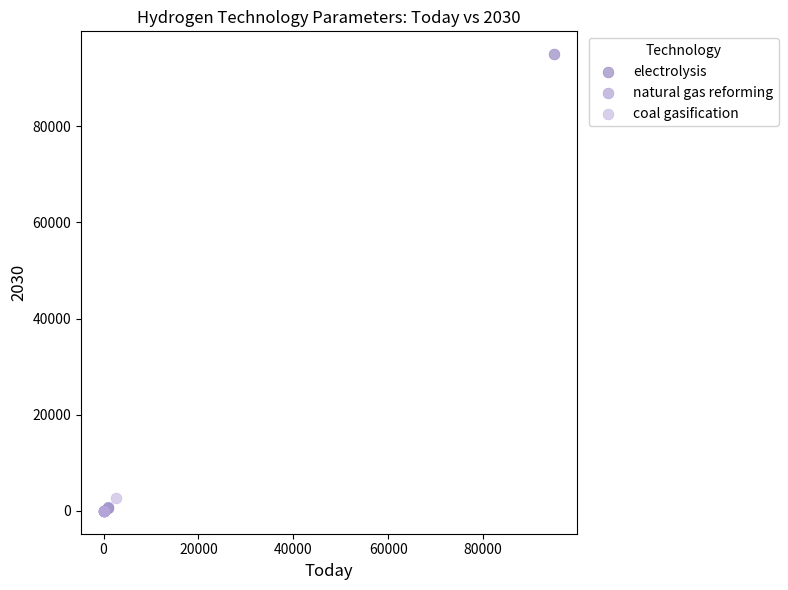

Which series has the widest spread of Y values?

electrolysis